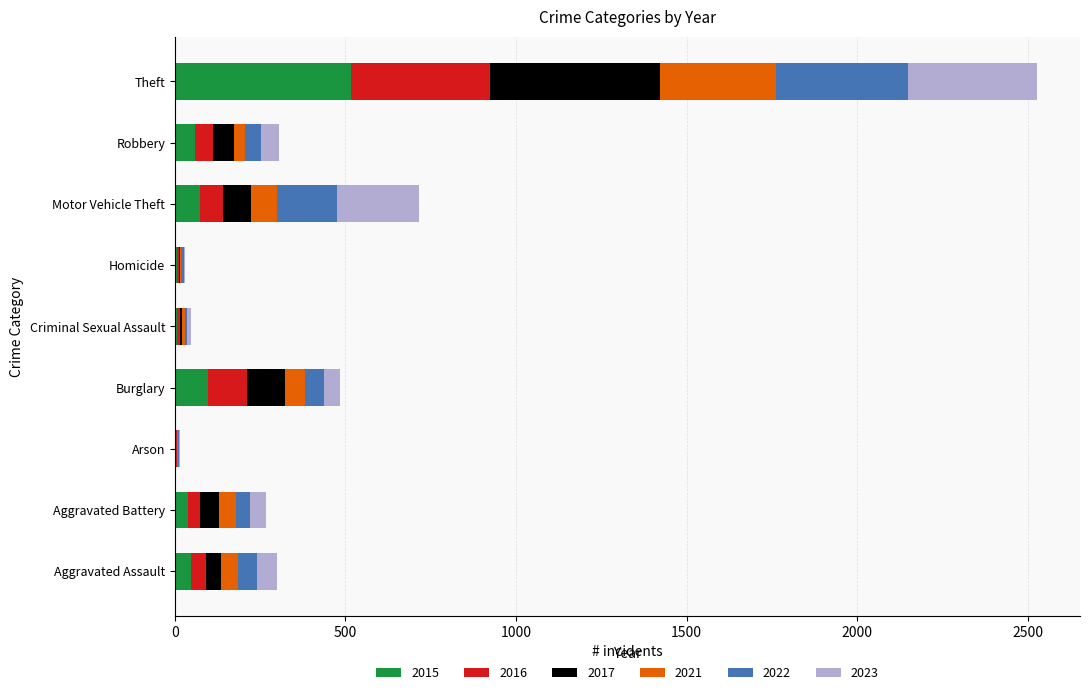

At which category is the sum across all series the highest?

Theft